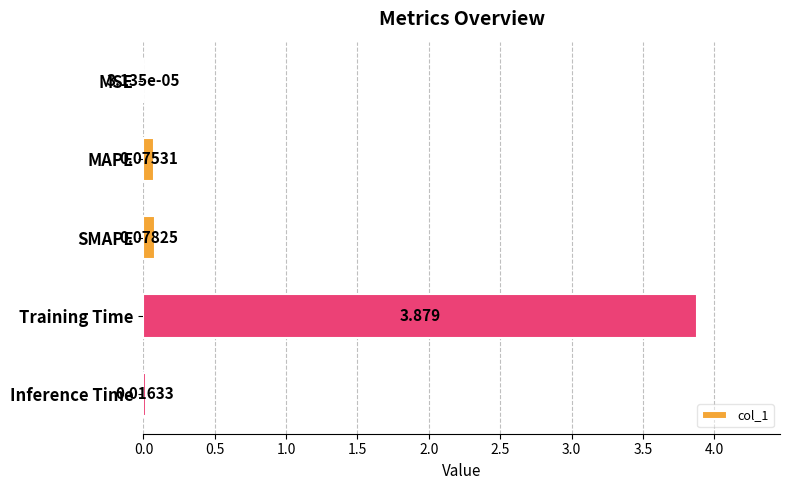

Are the bars horizontal?

Yes